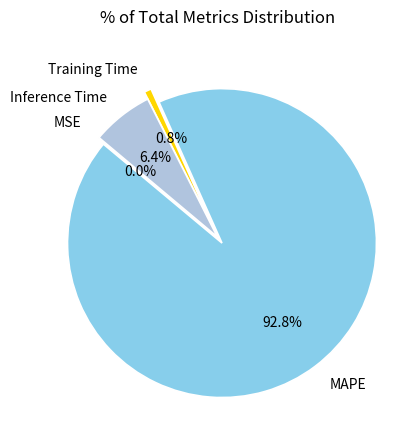

Between Training Time and Inference Time, which is larger?

Inference Time